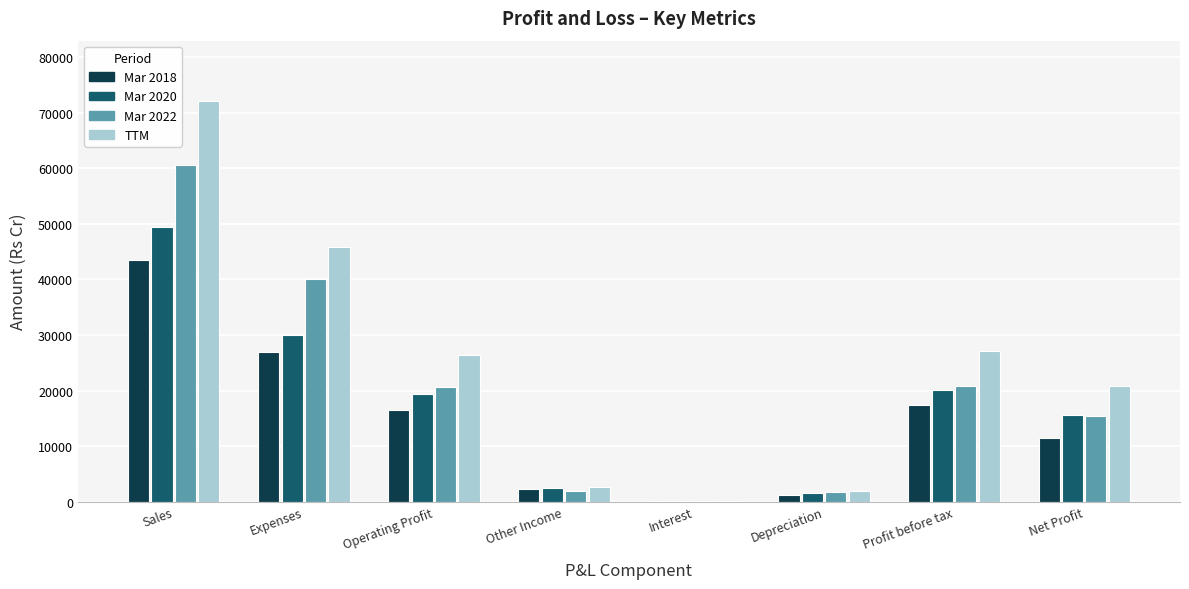

At which label does Mar 2022 first exceed 20623?

Sales